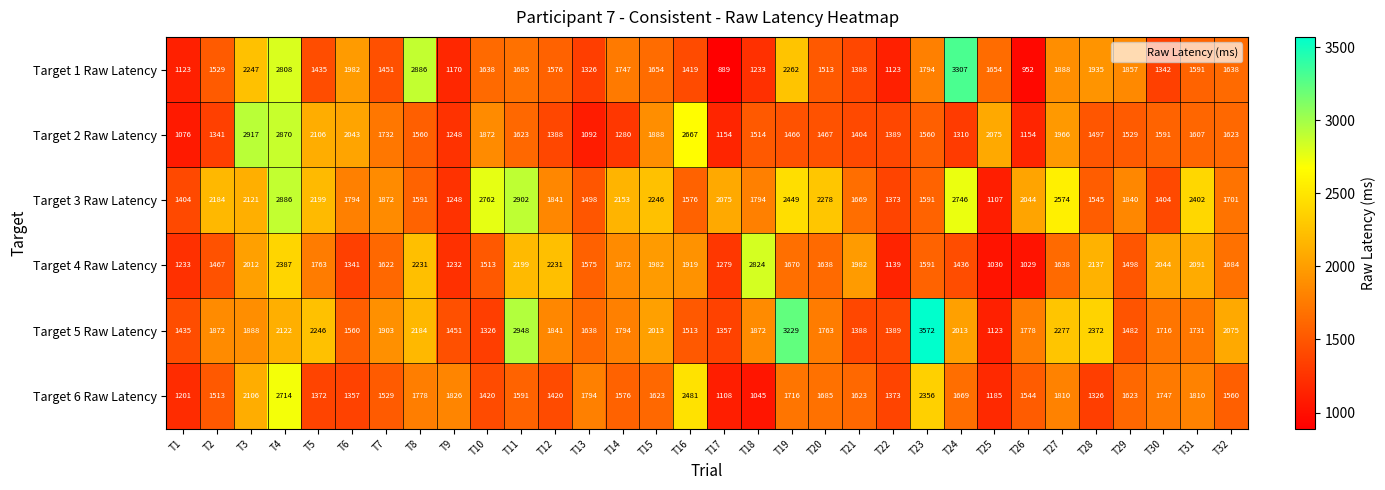

What is the sum of all Target 5 Raw Latency values?

60871